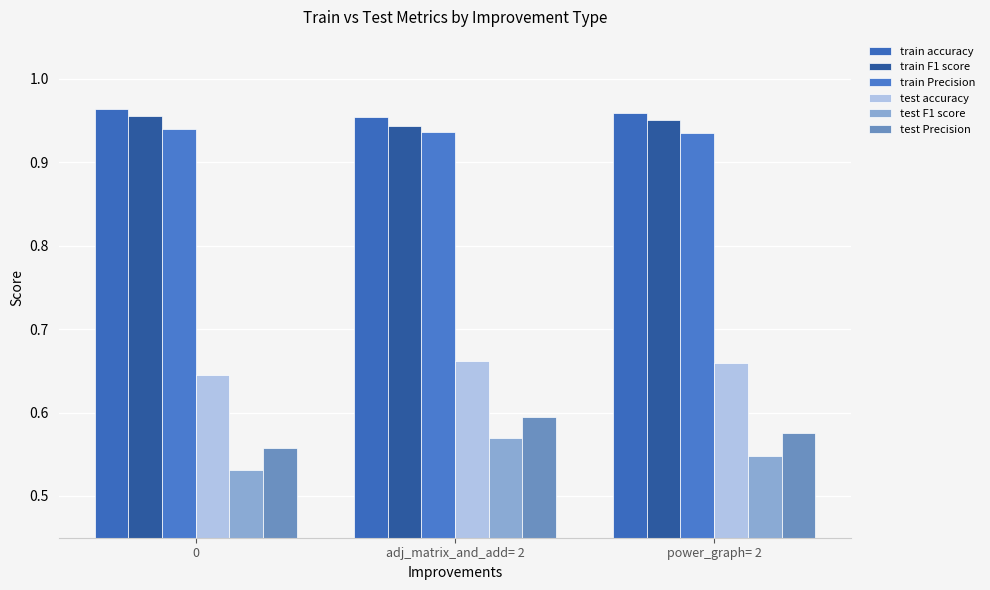

What is the average value of the test Precision series?

0.6